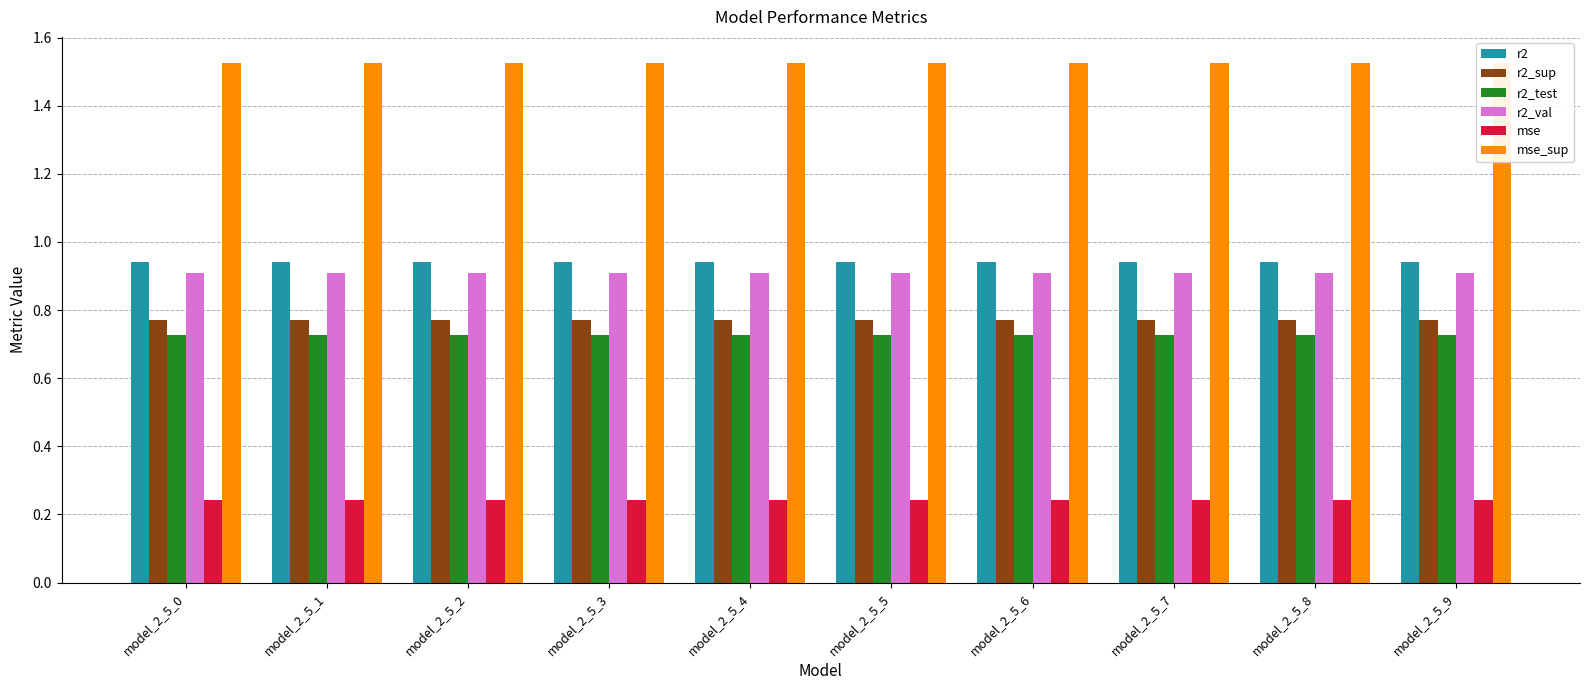

The r2_val series shows 0.9 at model_2_5_4. True or false?

True